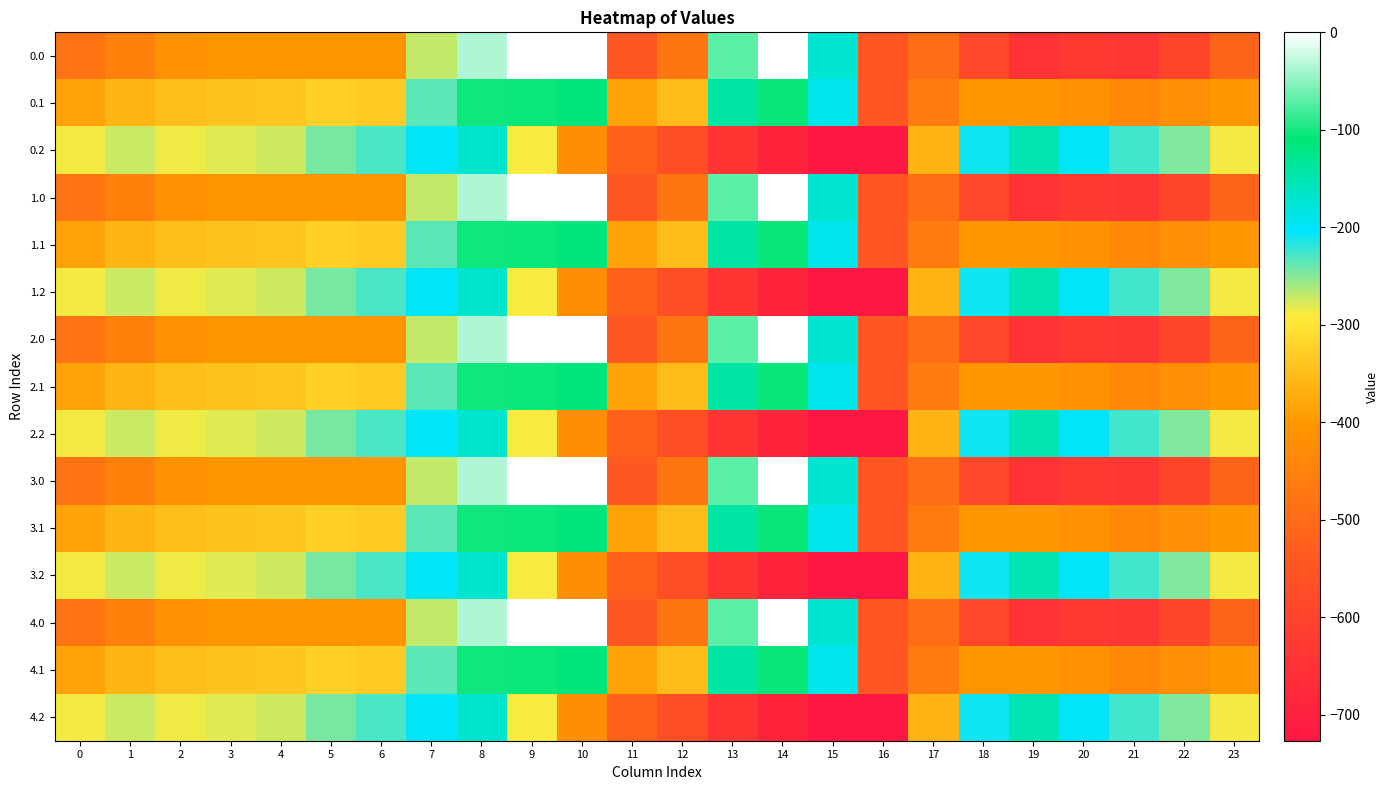

Rank the series at 23 from lowest to highest value.

0.0, 1.0, 2.0, 3.0, 4.0, 0.1, 1.1, 2.1, 3.1, 4.1, 0.2, 1.2, 2.2, 3.2, 4.2